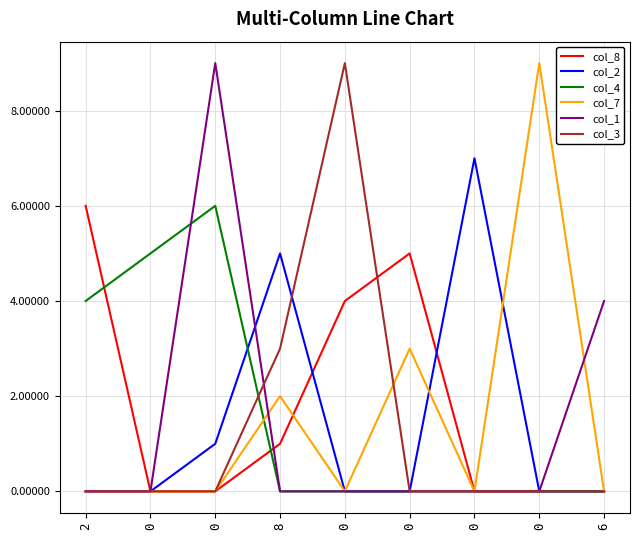

What are all the series names shown in the legend?

col_8, col_2, col_4, col_7, col_1, col_3